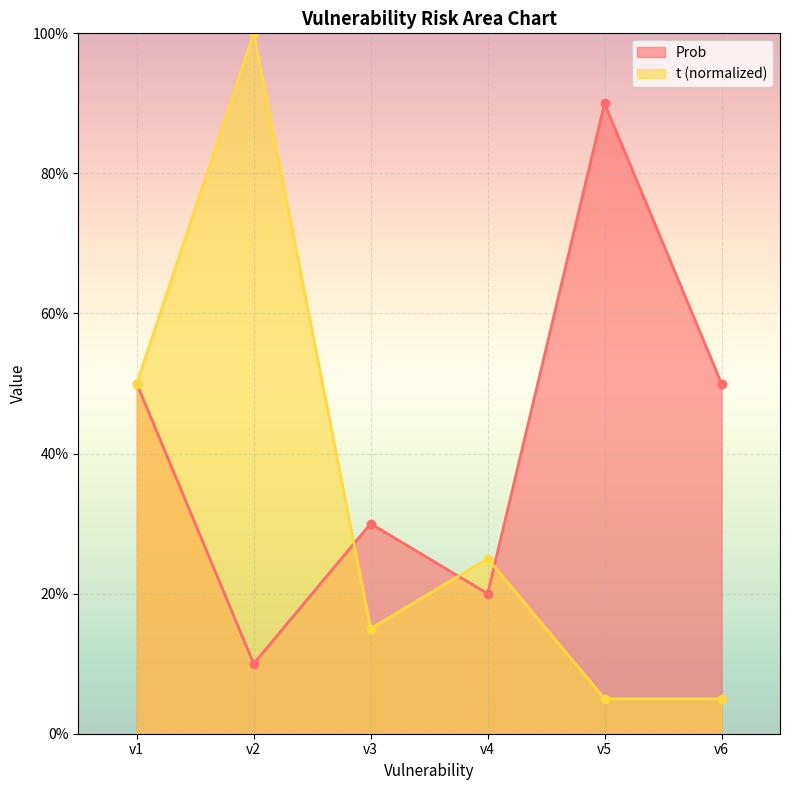

Between which two adjacent categories do t and Prob first intersect?

v2 and v3